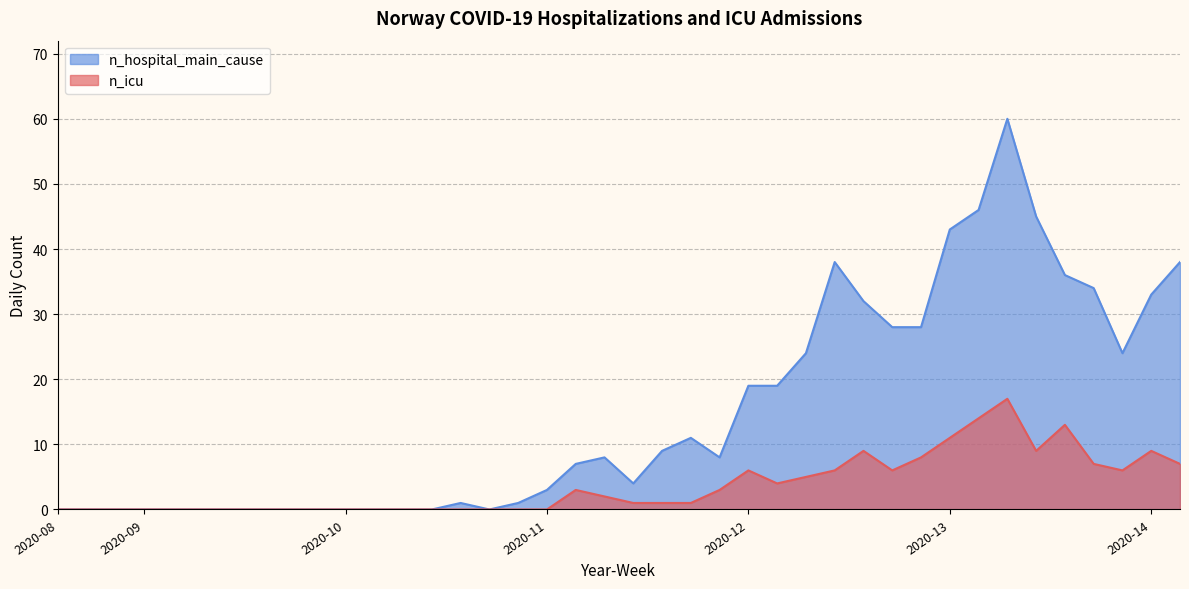

Rank the series at 2020-11 from highest to lowest value.

n_hospital_main_cause, n_icu